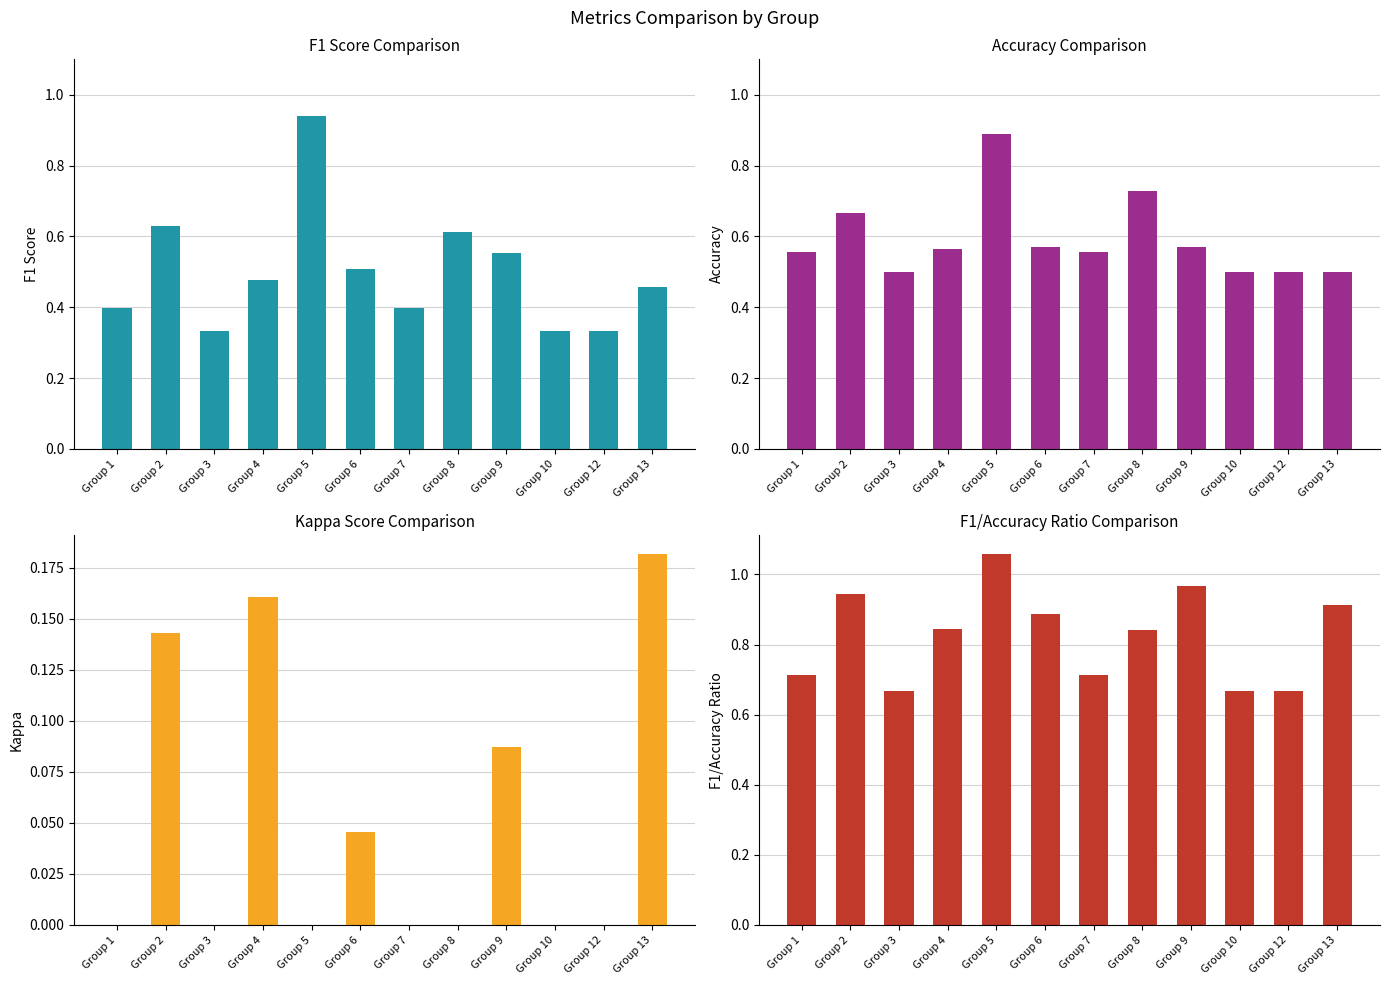

What is the difference between the highest and lowest values at Group 2?

0.8